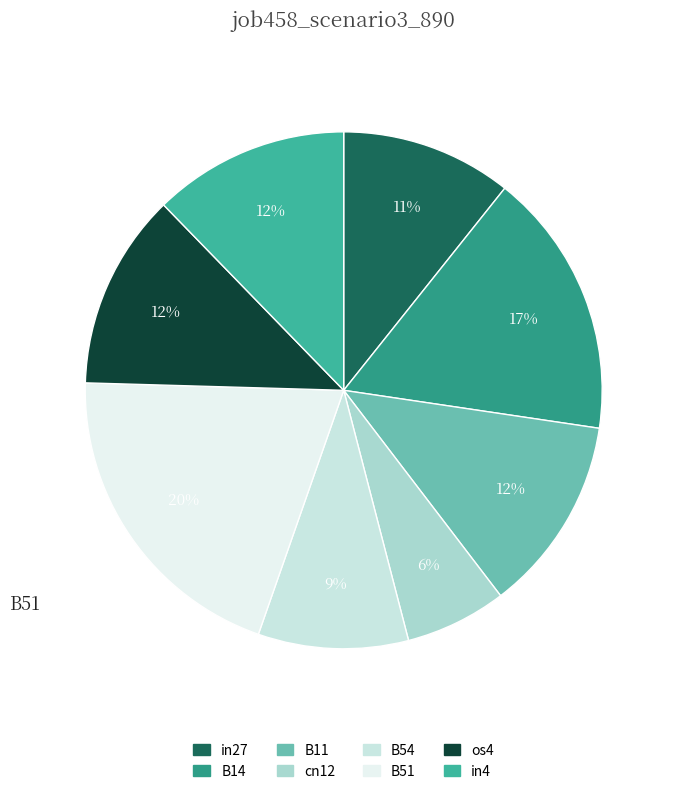

Which category has the biggest portion of the pie?

B51